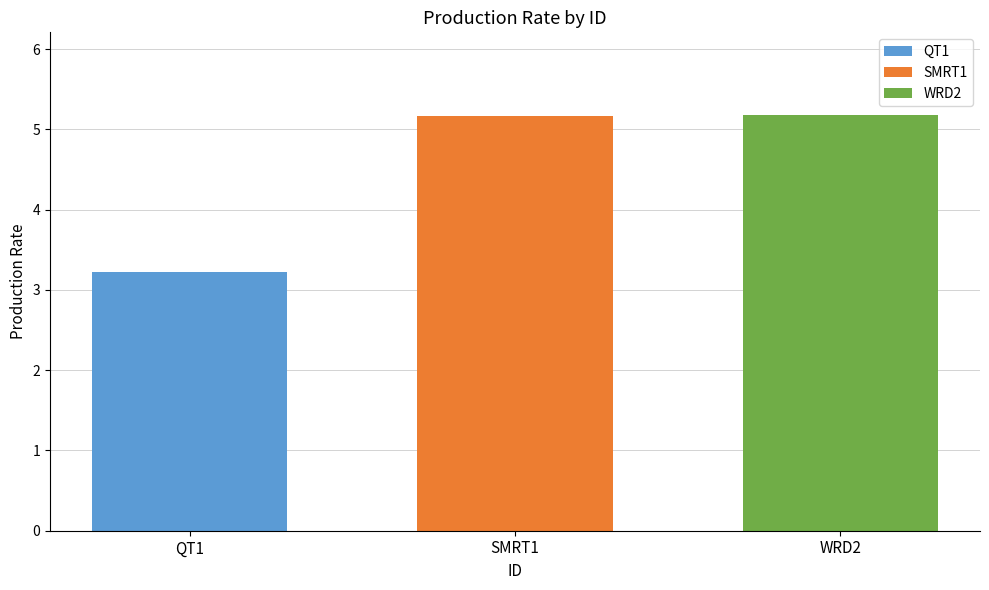

How many bars are there in total?

3